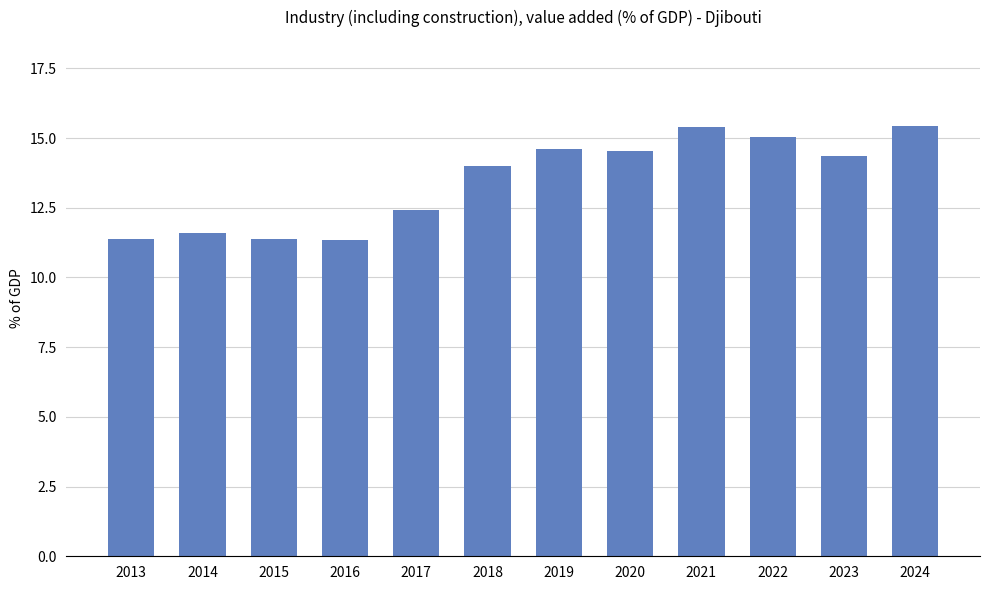

What is the smallest value displayed?

11.3